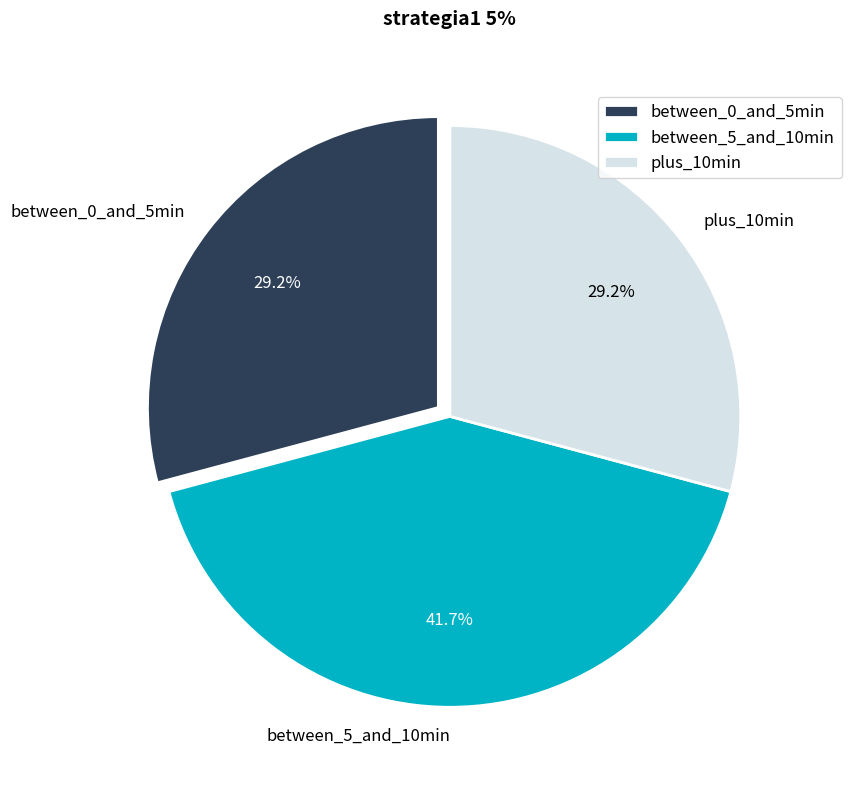

Does plus_10min represent more than half of the total?

No